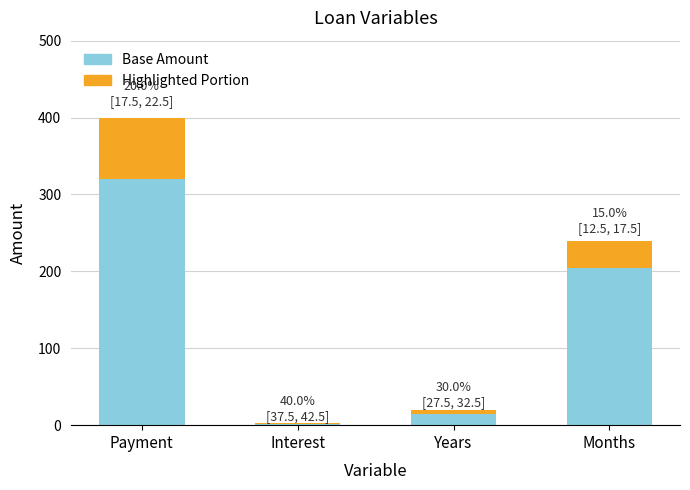

The Base Amount series shows 155.6 at Payment. True or false?

False